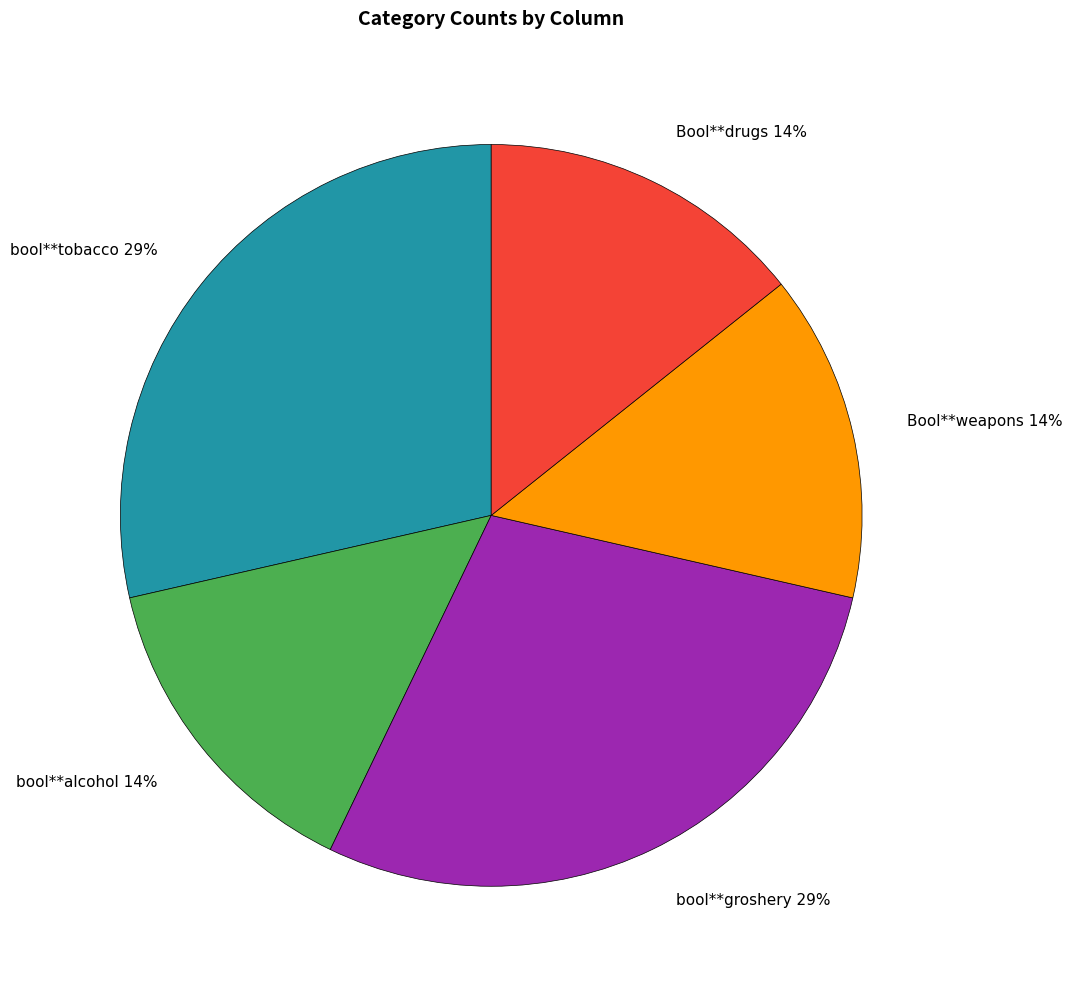

What percentage is the Bool**drugs slice, to the nearest percent?

14%